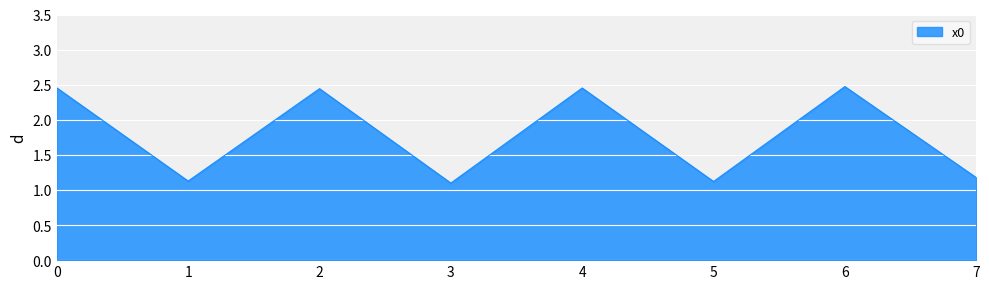

Which has a higher value, 7 or 3?

7